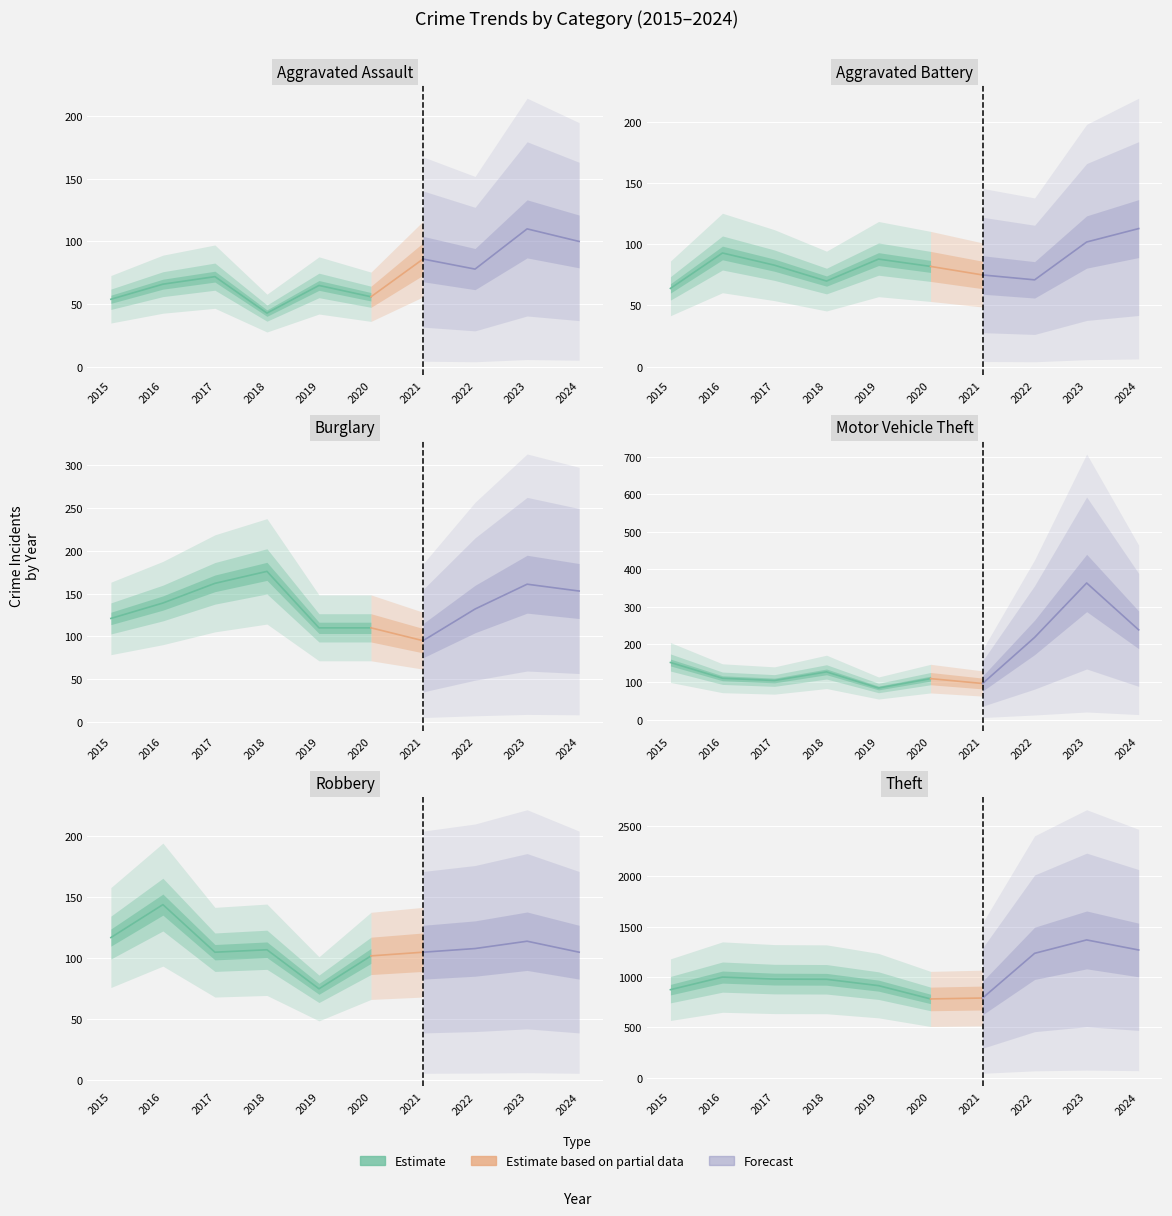

The value of Aggravated Assault at 2018 is 26. True or false?

False